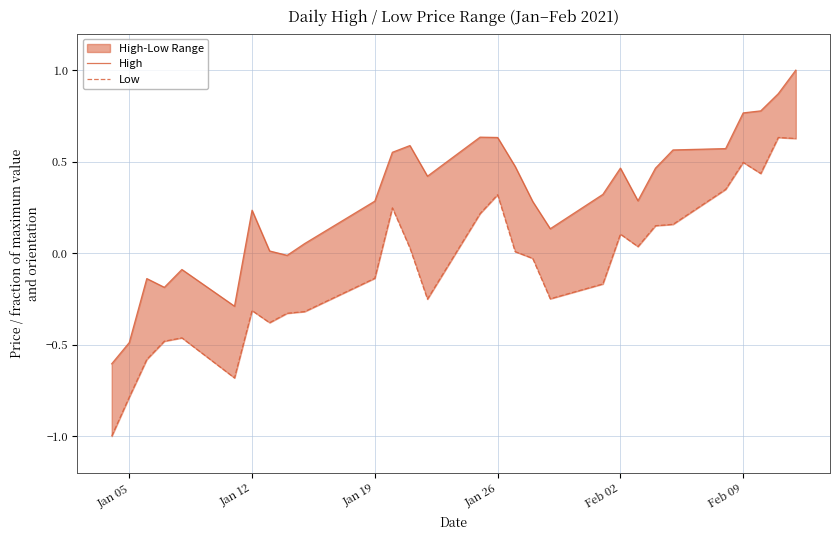

Does the chart display data point markers on the line(s)?

No